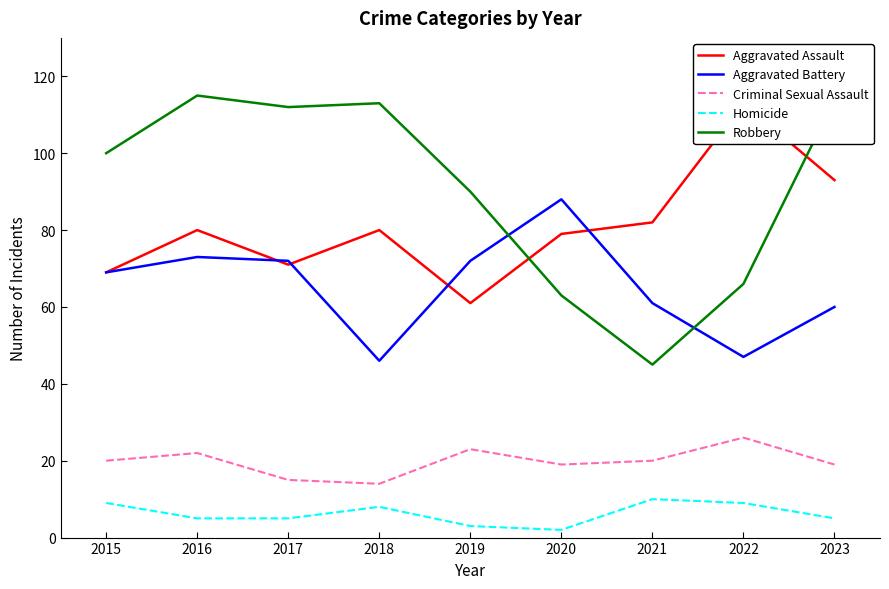

Reading left to right, what are all the values shown in this chart?

Aggravated Assault: 69	80	71	80	61	79	82	113	93
Aggravated Battery: 69	73	72	46	72	88	61	47	60
Criminal Sexual Assault: 20	22	15	14	23	19	20	26	19
Homicide: 9	5	5	8	3	2	10	9	5
Robbery: 100	115	112	113	90	63	45	66	114